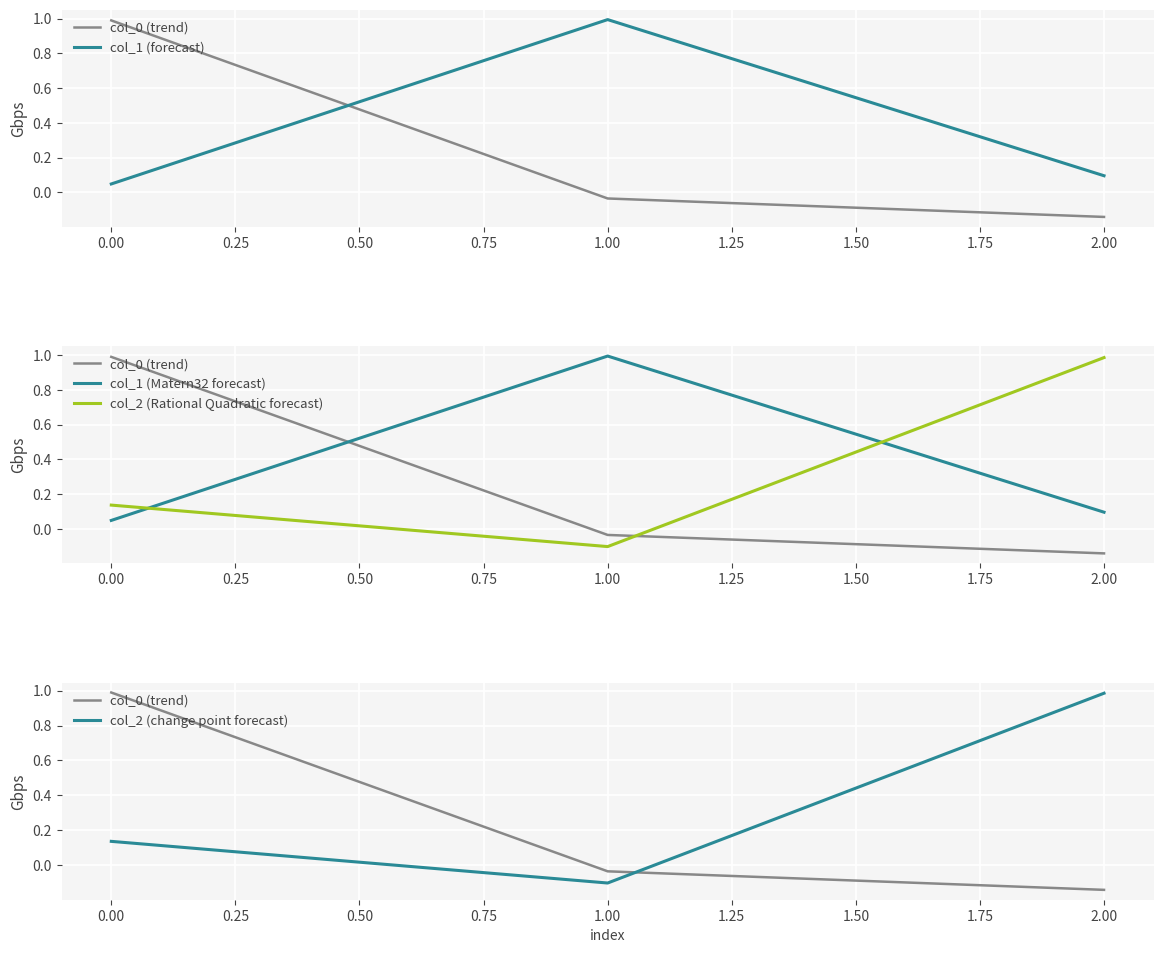

Is it true that col_0 (trend) equals 1.8 at 0.00?

False